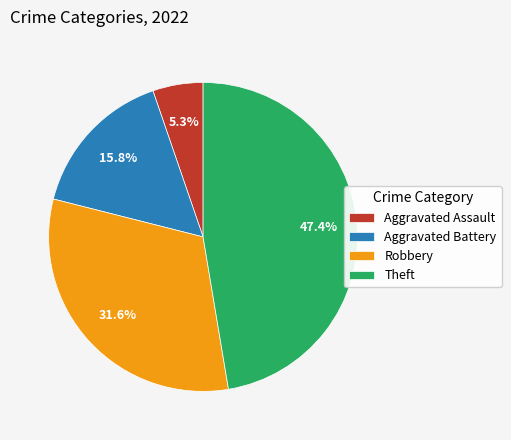

Is Aggravated Assault the majority of the pie?

No